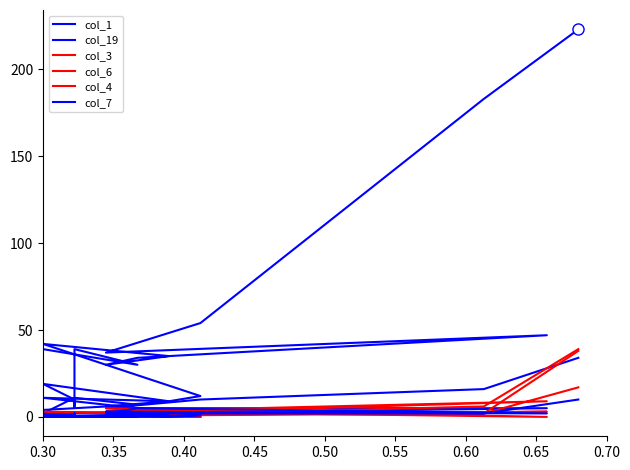

What is the highest value of the col_4 series?

38